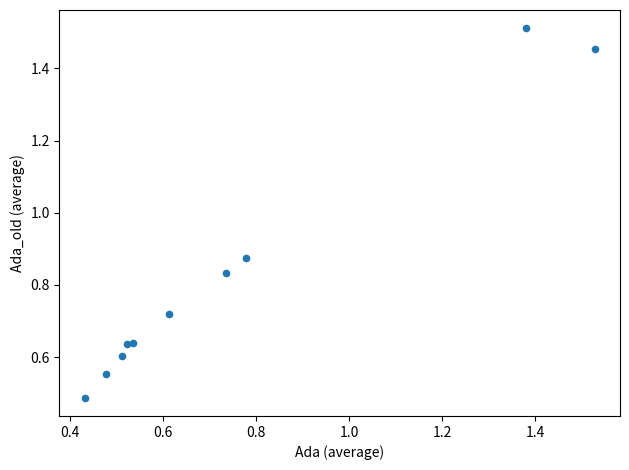

What is the range of Y values (max minus min)?

1.0